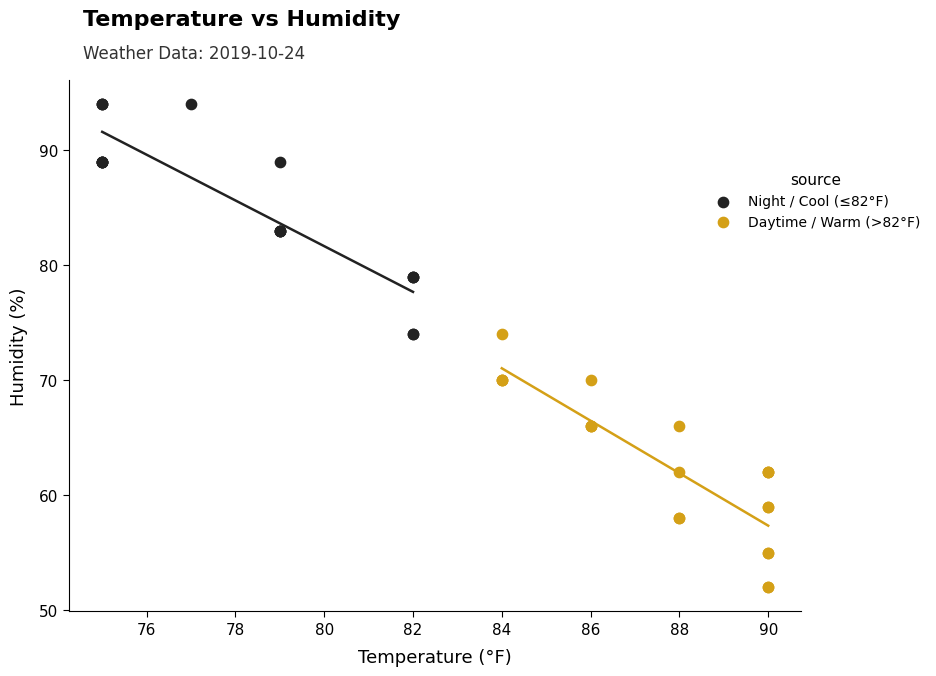

Which series contains the lowest Y value?

Daytime / Warm (>82°F)